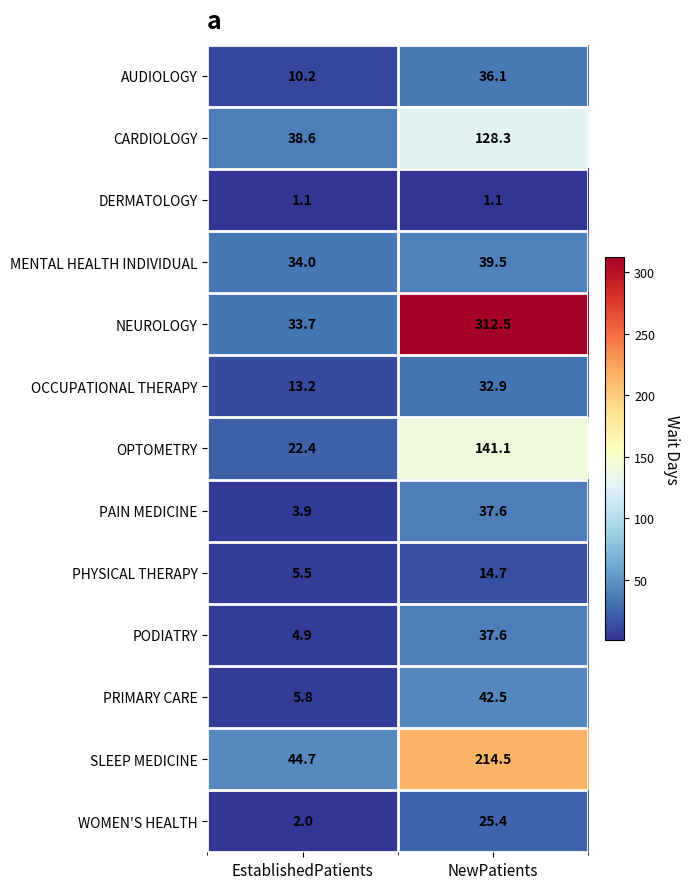

What is the total value across all series at EstablishedPatients?

220.0